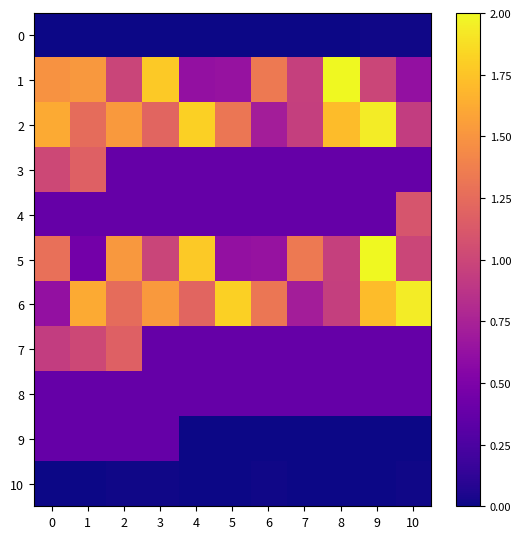

Between 1 and 4, which is larger?

4